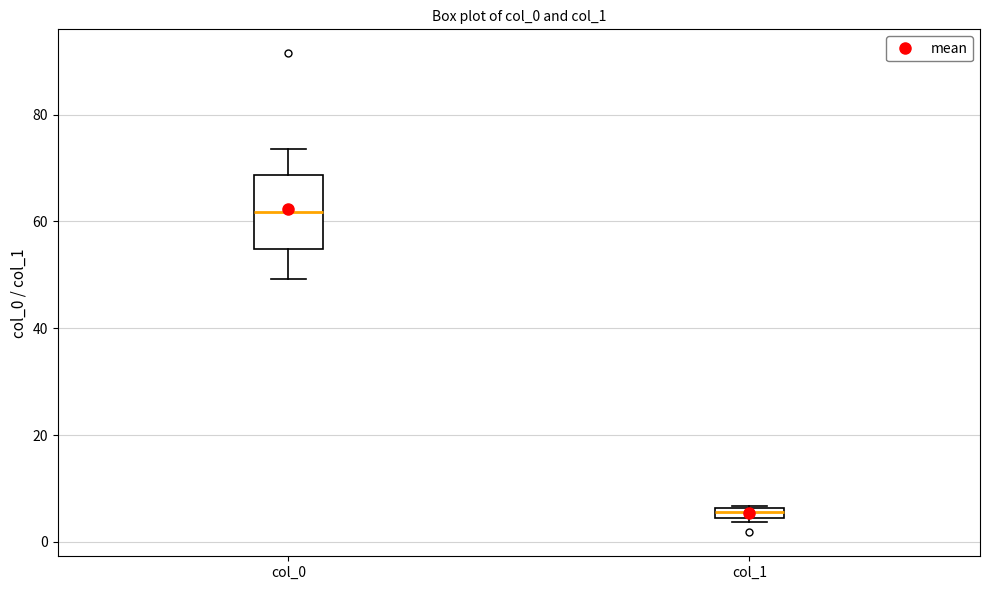

Comparing the boxes themselves (not the whiskers), which one is the tallest?

col_0